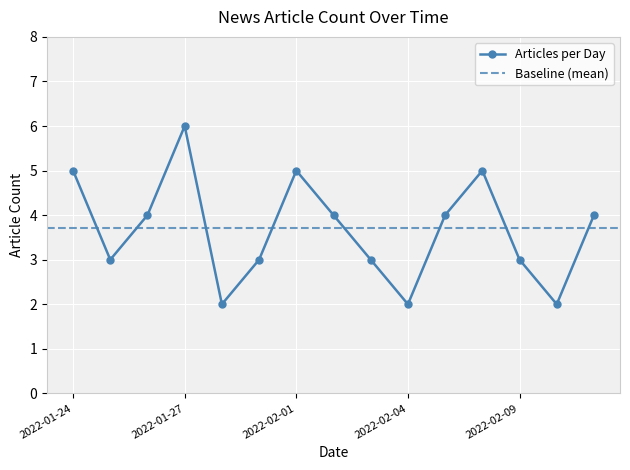

Where is the data nearest to the value 4?

2022-01-26